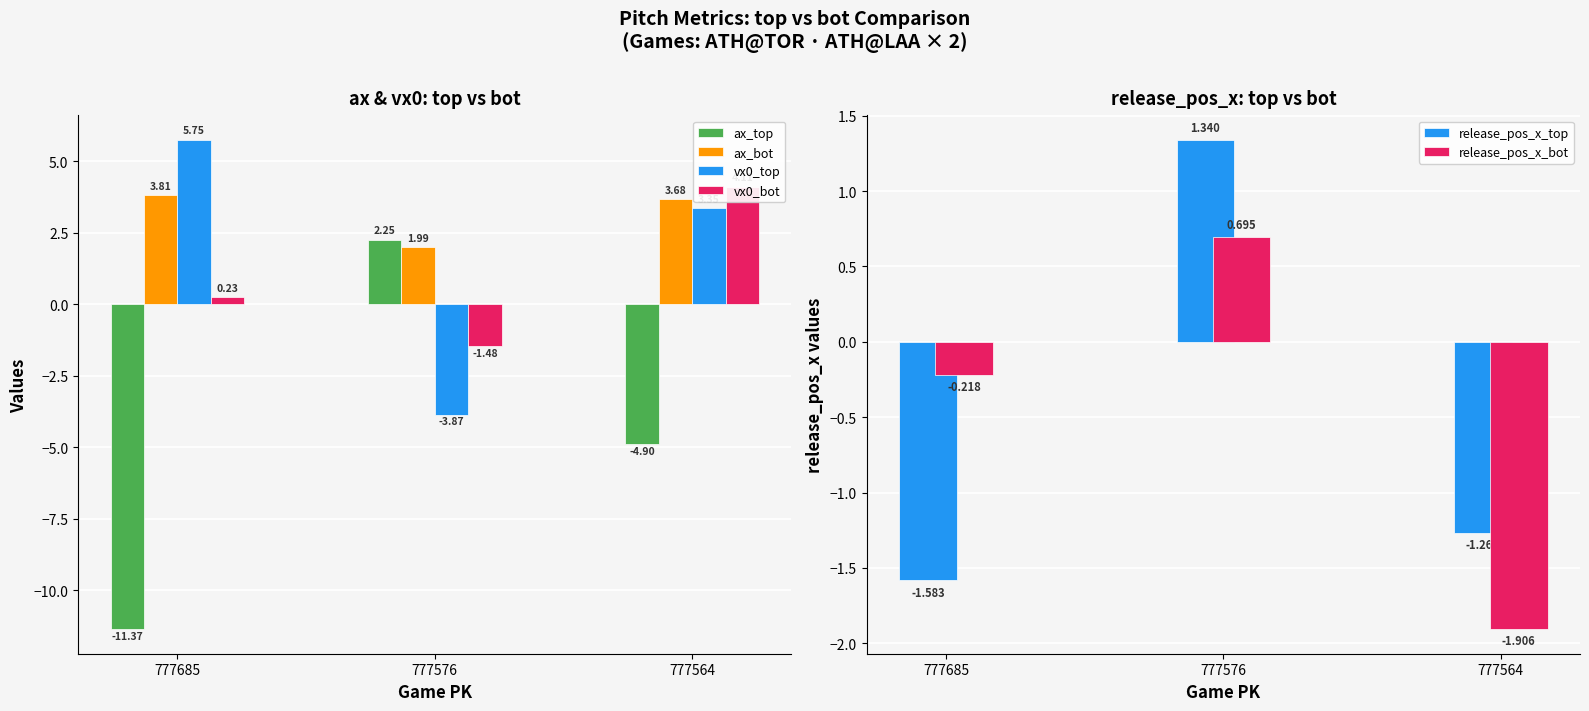

Is it true that ax_bot equals 2.0 at 777576?

True